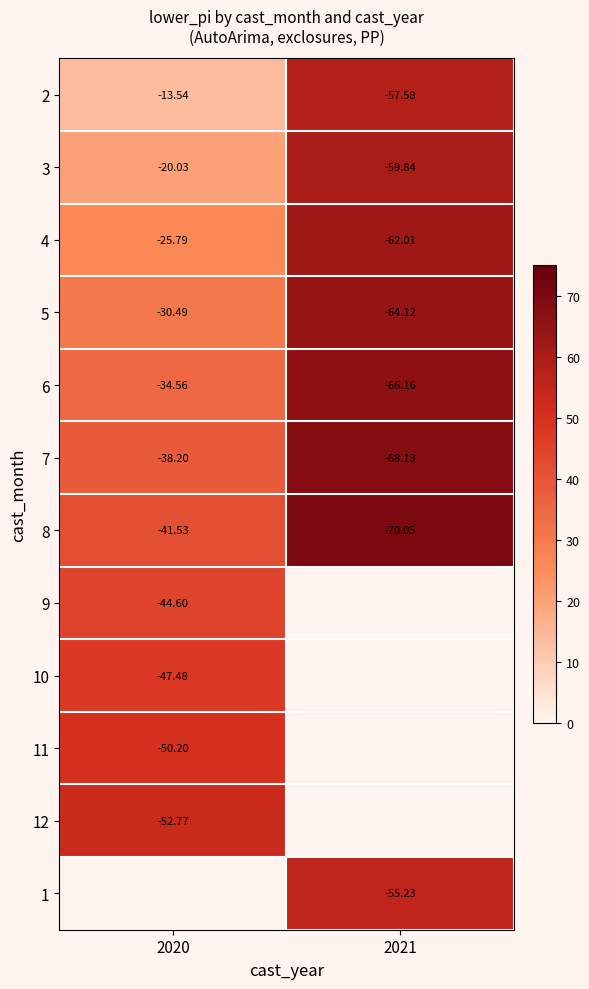

Is the value of 2 at 2020 greater than the value of 3 at 2020?

Yes